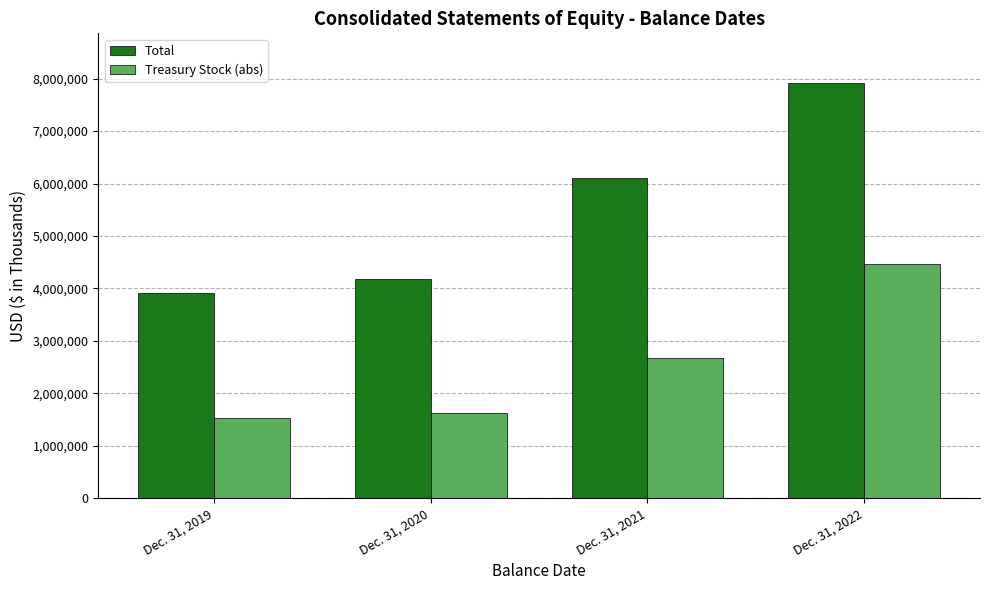

How many values in the Treasury Stock (abs) series are below 2674267?

2